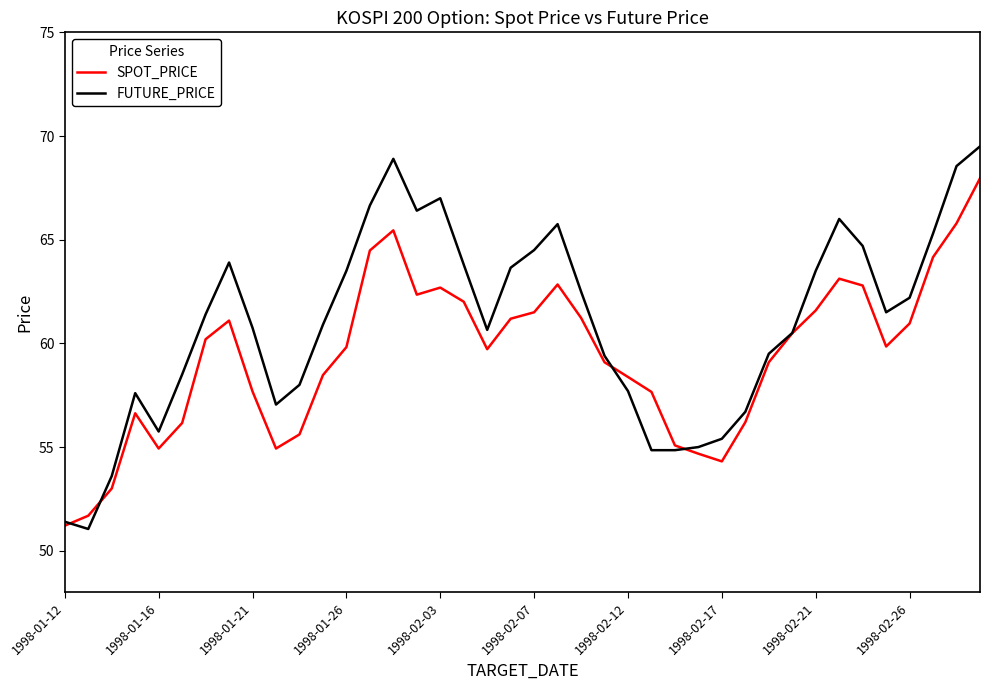

Is this an area chart (filled region under the line)?

No